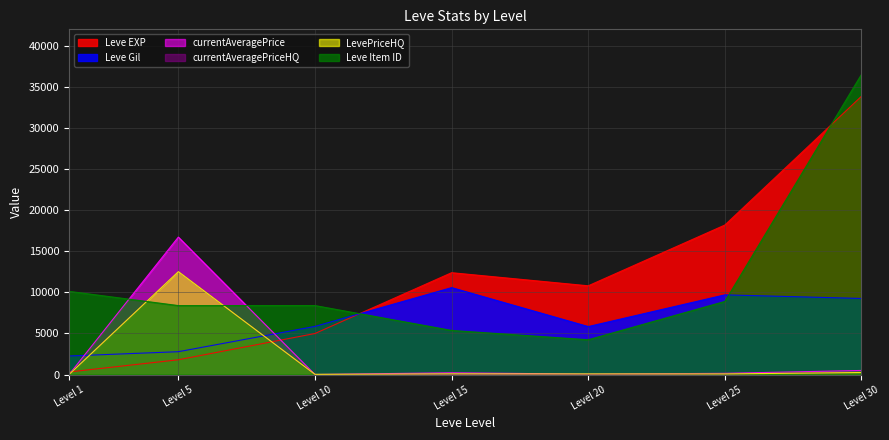

Does the chart have visible grid lines?

Yes